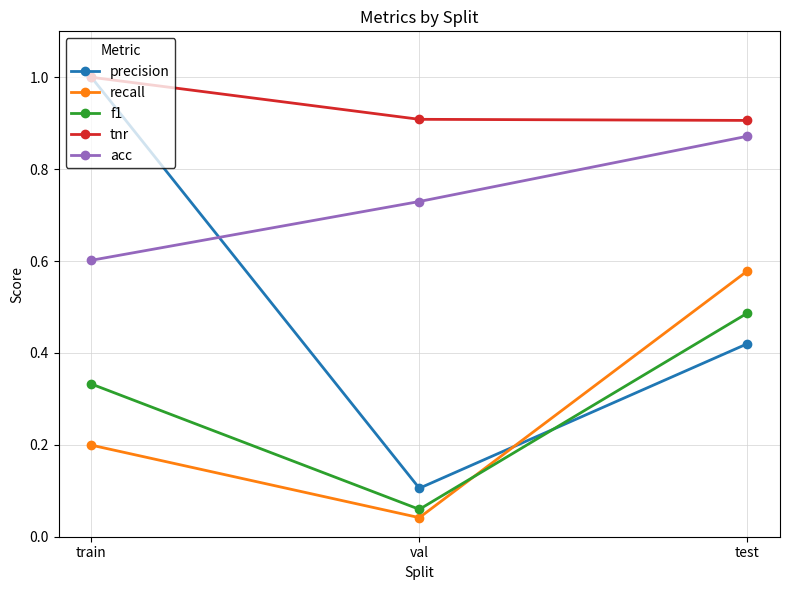

Does the chart display data point markers on the line(s)?

Yes